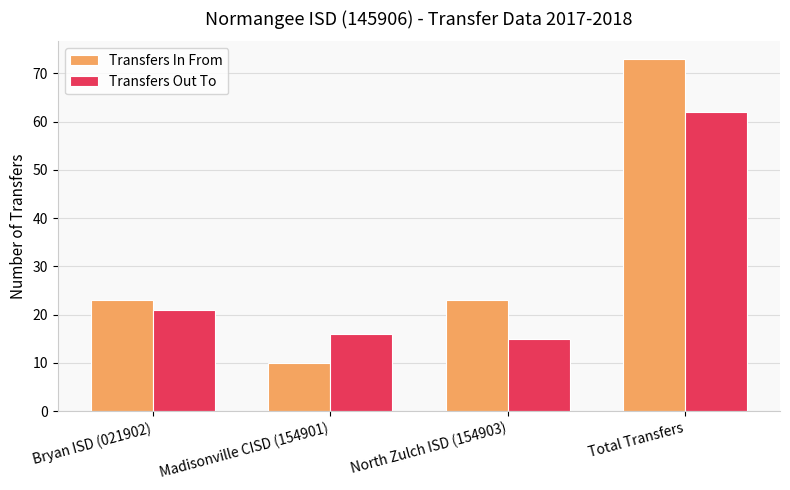

How many groups of bars are there?

4